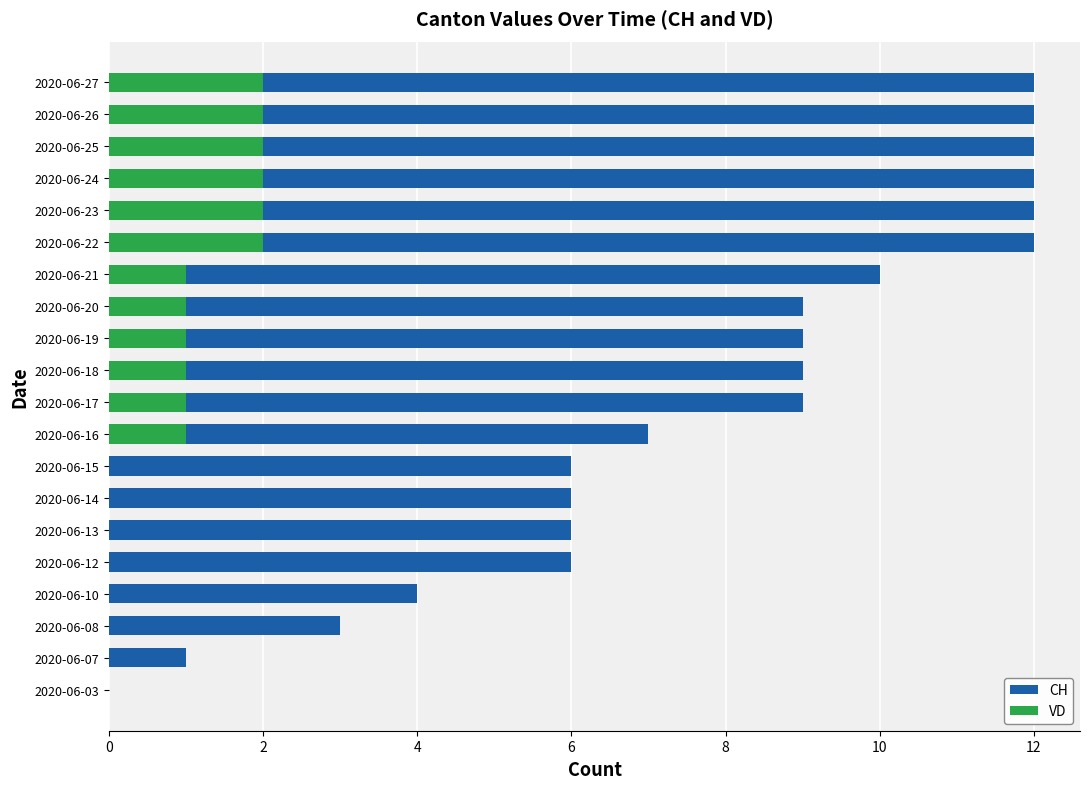

What are all the series names shown in the legend?

CH, VD